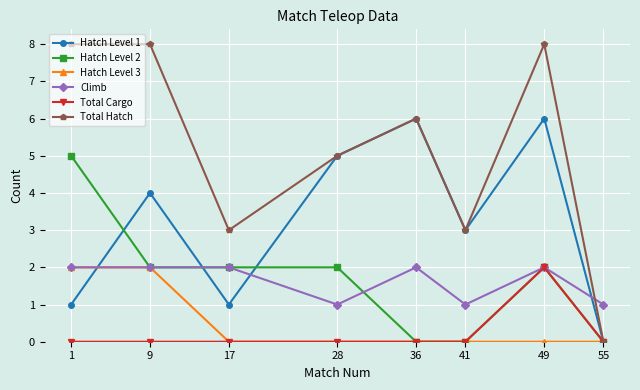

Reading left to right, extract all data points from this chart.

Hatch Level 1: 1	4	1	5	6	3	6	0
Hatch Level 2: 5	2	2	2	0	0	2	0
Hatch Level 3: 2	2	0	0	0	0	0	0
Climb: 2	2	2	1	2	1	2	1
Total Cargo: 0	0	0	0	0	0	2	0
Total Hatch: 8	8	3	5	6	3	8	0